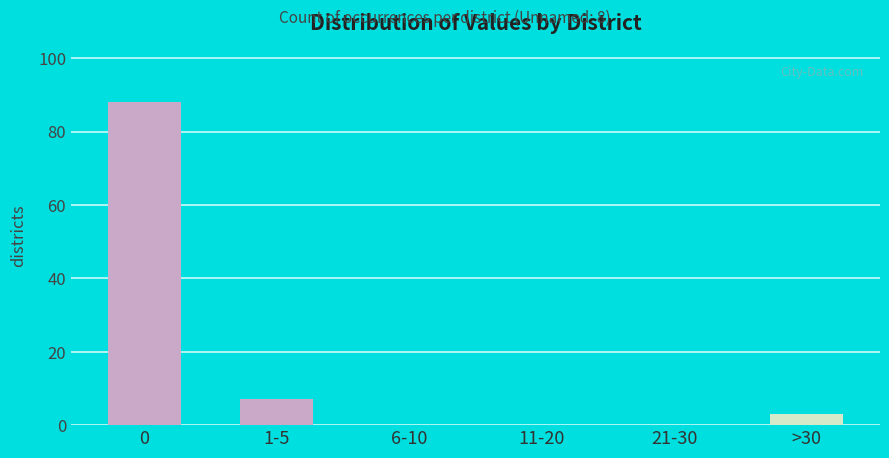

Reading left to right, what are all the values shown in this chart?

0=88	1-5=7	6-10=0	11-20=0	21-30=0	>30=3